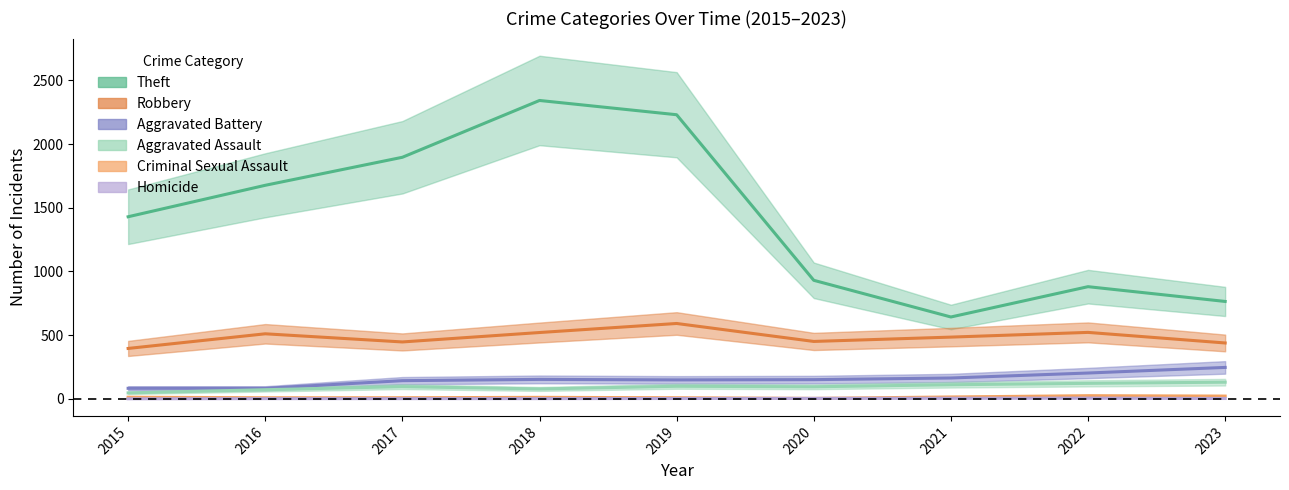

Rank the series by their maximum value, from lowest to highest.

Homicide, Criminal Sexual Assault, Aggravated Assault, Aggravated Battery, Robbery, Theft